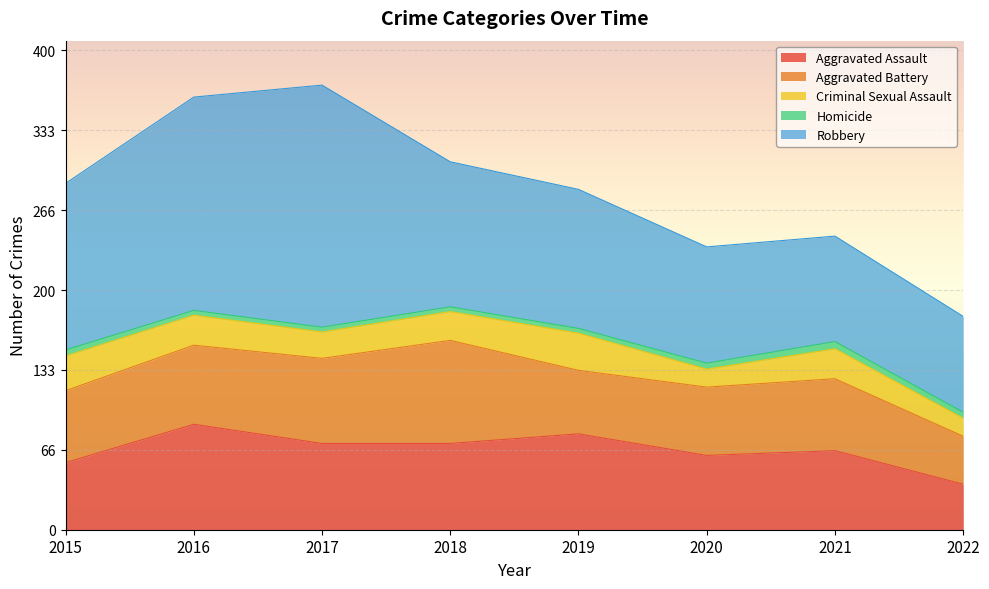

How many intersections are there between Aggravated Battery and Aggravated Assault?

4